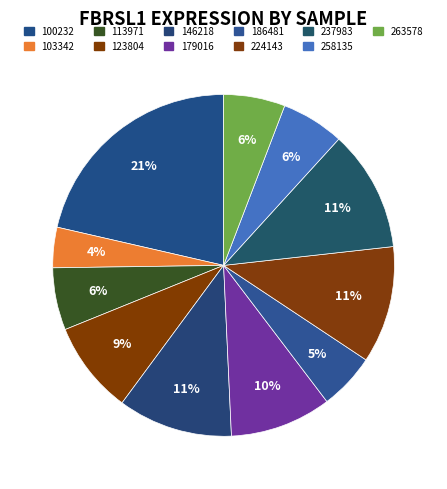

Count the number of slices in the pie.

11